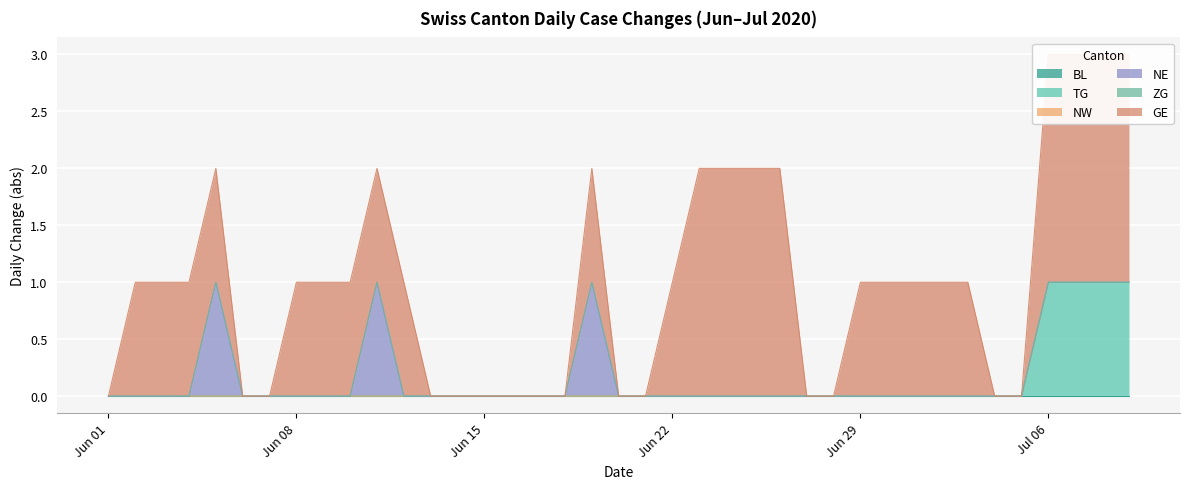

Reading left to right, what are all the values shown in this chart?

BL: 2020-06-01=0	2020-06-02=0	2020-06-03=0	2020-06-04=0	2020-06-05=0	2020-06-06=0	2020-06-07=0	2020-06-08=0	2020-06-09=0	2020-06-10=0	2020-06-11=0	2020-06-12=0	2020-06-13=0	2020-06-14=0	2020-06-15=0	2020-06-16=0	2020-06-17=0	2020-06-18=0	2020-06-19=0	2020-06-20=0	2020-06-21=0	2020-06-22=0	2020-06-23=0	2020-06-24=0	2020-06-25=0	2020-06-26=0	2020-06-27=0	2020-06-28=0	2020-06-29=0	2020-06-30=0	2020-07-01=0	2020-07-02=0	2020-07-03=0	2020-07-04=0	2020-07-05=0	2020-07-06=0	2020-07-07=0	2020-07-08=0	2020-07-09=0
TG: 2020-06-01=0	2020-06-02=0	2020-06-03=0	2020-06-04=0	2020-06-05=0	2020-06-06=0	2020-06-07=0	2020-06-08=0	2020-06-09=0	2020-06-10=0	2020-06-11=0	2020-06-12=0	2020-06-13=0	2020-06-14=0	2020-06-15=0	2020-06-16=0	2020-06-17=0	2020-06-18=0	2020-06-19=0	2020-06-20=0	2020-06-21=0	2020-06-22=0	2020-06-23=0	2020-06-24=0	2020-06-25=0	2020-06-26=0	2020-06-27=0	2020-06-28=0	2020-06-29=0	2020-06-30=0	2020-07-01=0	2020-07-02=0	2020-07-03=0	2020-07-04=0	2020-07-05=0	2020-07-06=1	2020-07-07=1	2020-07-08=1	2020-07-09=1
NW: 2020-06-01=0	2020-06-02=0	2020-06-03=0	2020-06-04=0	2020-06-05=0	2020-06-06=0	2020-06-07=0	2020-06-08=0	2020-06-09=0	2020-06-10=0	2020-06-11=0	2020-06-12=0	2020-06-13=0	2020-06-14=0	2020-06-15=0	2020-06-16=0	2020-06-17=0	2020-06-18=0	2020-06-19=0	2020-06-20=0	2020-06-21=0	2020-06-22=0	2020-06-23=0	2020-06-24=0	2020-06-25=0	2020-06-26=0	2020-06-27=0	2020-06-28=0	2020-06-29=0	2020-06-30=0	2020-07-01=0	2020-07-02=0	2020-07-03=0	2020-07-04=0	2020-07-05=0	2020-07-06=0	2020-07-07=0	2020-07-08=0	2020-07-09=0
NE: 2020-06-01=0	2020-06-02=0	2020-06-03=0	2020-06-04=0	2020-06-05=1	2020-06-06=0	2020-06-07=0	2020-06-08=0	2020-06-09=0	2020-06-10=0	2020-06-11=1	2020-06-12=0	2020-06-13=0	2020-06-14=0	2020-06-15=0	2020-06-16=0	2020-06-17=0	2020-06-18=0	2020-06-19=1	2020-06-20=0	2020-06-21=0	2020-06-22=0	2020-06-23=0	2020-06-24=0	2020-06-25=0	2020-06-26=0	2020-06-27=0	2020-06-28=0	2020-06-29=0	2020-06-30=0	2020-07-01=0	2020-07-02=0	2020-07-03=0	2020-07-04=0	2020-07-05=0	2020-07-06=0	2020-07-07=0	2020-07-08=0	2020-07-09=0
ZG: 2020-06-01=0	2020-06-02=0	2020-06-03=0	2020-06-04=0	2020-06-05=0	2020-06-06=0	2020-06-07=0	2020-06-08=0	2020-06-09=0	2020-06-10=0	2020-06-11=0	2020-06-12=0	2020-06-13=0	2020-06-14=0	2020-06-15=0	2020-06-16=0	2020-06-17=0	2020-06-18=0	2020-06-19=0	2020-06-20=0	2020-06-21=0	2020-06-22=0	2020-06-23=0	2020-06-24=0	2020-06-25=0	2020-06-26=0	2020-06-27=0	2020-06-28=0	2020-06-29=0	2020-06-30=0	2020-07-01=0	2020-07-02=0	2020-07-03=0	2020-07-04=0	2020-07-05=0	2020-07-06=0	2020-07-07=0	2020-07-08=0	2020-07-09=0
GE: 2020-06-01=0	2020-06-02=1	2020-06-03=1	2020-06-04=1	2020-06-05=1	2020-06-06=0	2020-06-07=0	2020-06-08=1	2020-06-09=1	2020-06-10=1	2020-06-11=1	2020-06-12=1	2020-06-13=0	2020-06-14=0	2020-06-15=0	2020-06-16=0	2020-06-17=0	2020-06-18=0	2020-06-19=1	2020-06-20=0	2020-06-21=0	2020-06-22=1	2020-06-23=2	2020-06-24=2	2020-06-25=2	2020-06-26=2	2020-06-27=0	2020-06-28=0	2020-06-29=1	2020-06-30=1	2020-07-01=1	2020-07-02=1	2020-07-03=1	2020-07-04=0	2020-07-05=0	2020-07-06=2	2020-07-07=2	2020-07-08=2	2020-07-09=2